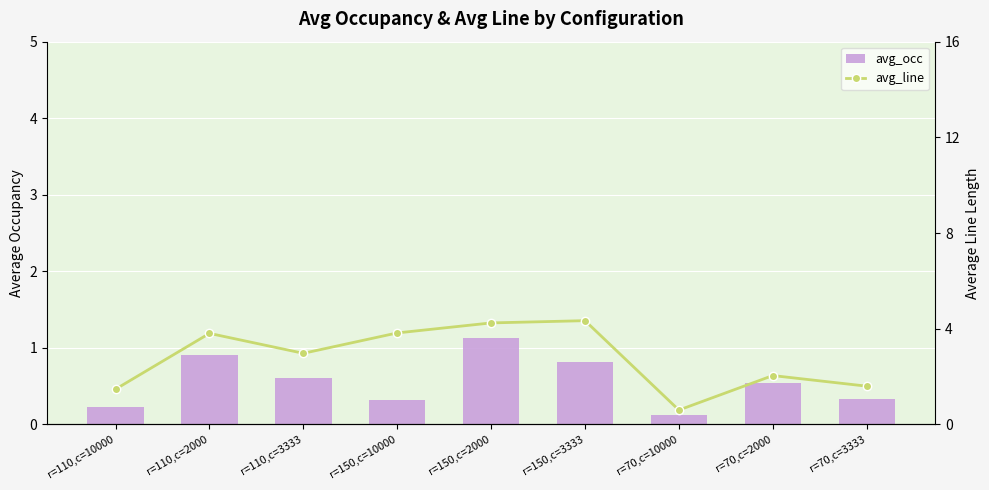

Rank the series by their average value, from highest to lowest.

avg_line, avg_occ